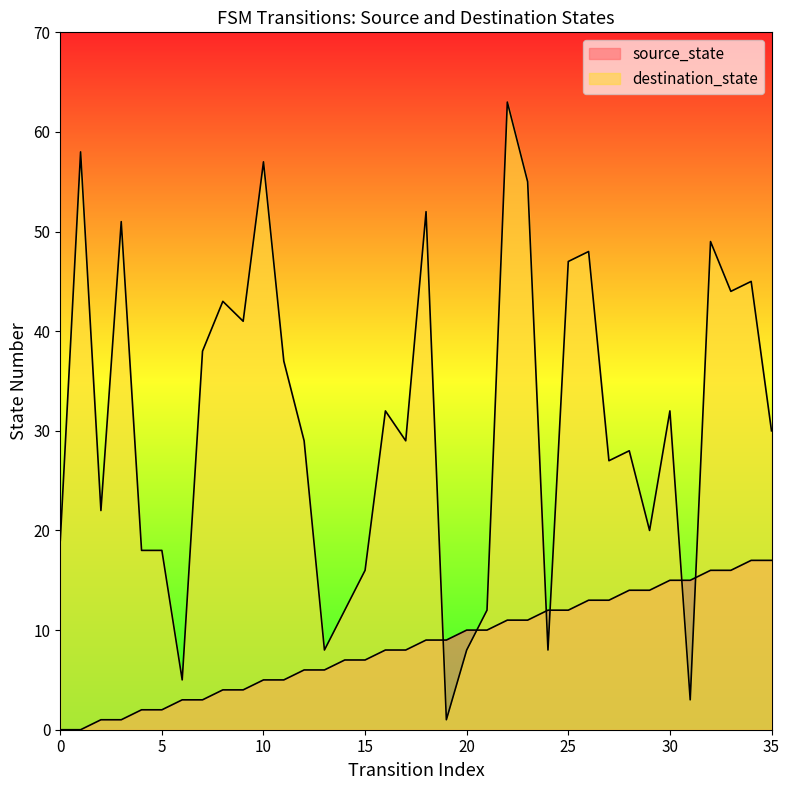

True or false: source_state has more than 1 interior local peaks.

False